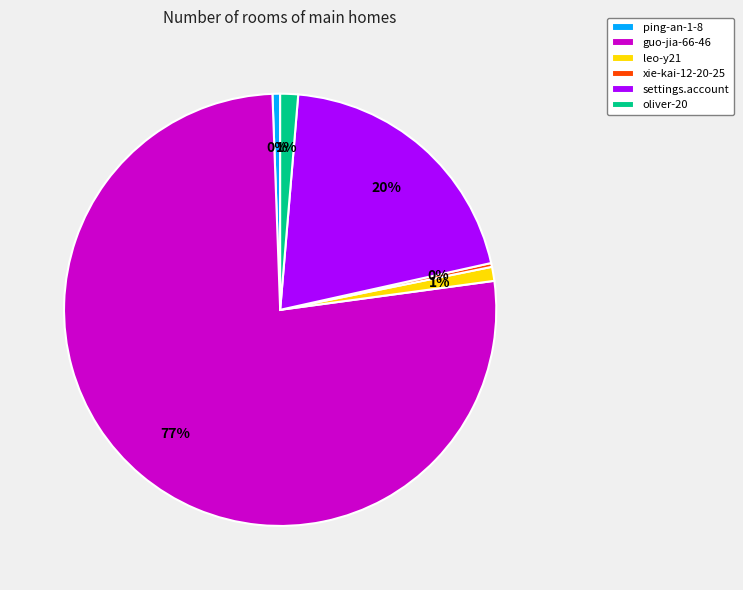

How much of the chart is everything except oliver-20?

98.7%